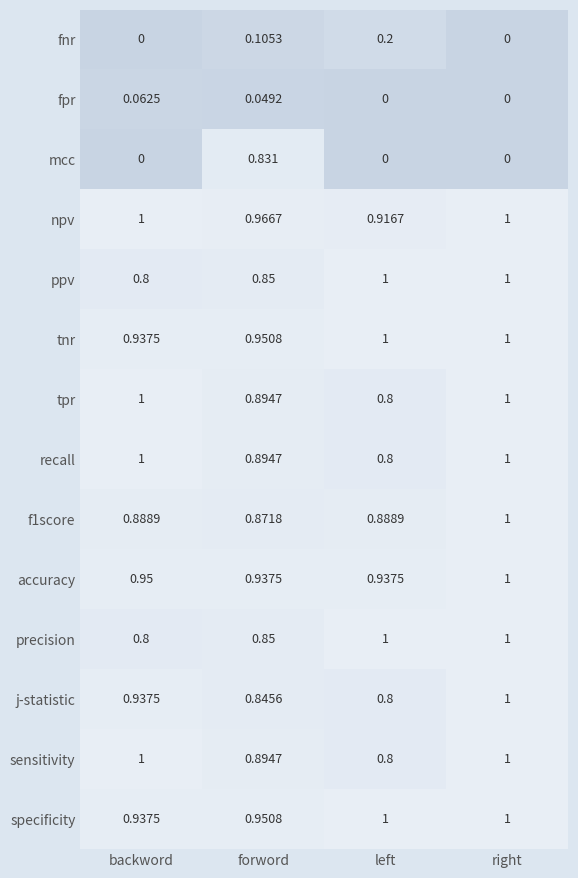

Which series changed the most between backword and forword?

mcc